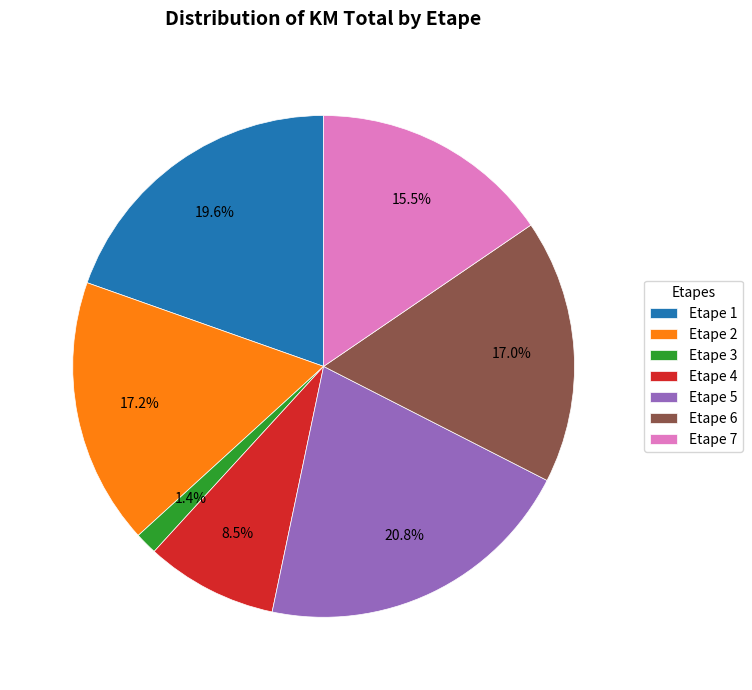

Does any single category account for the majority?

No